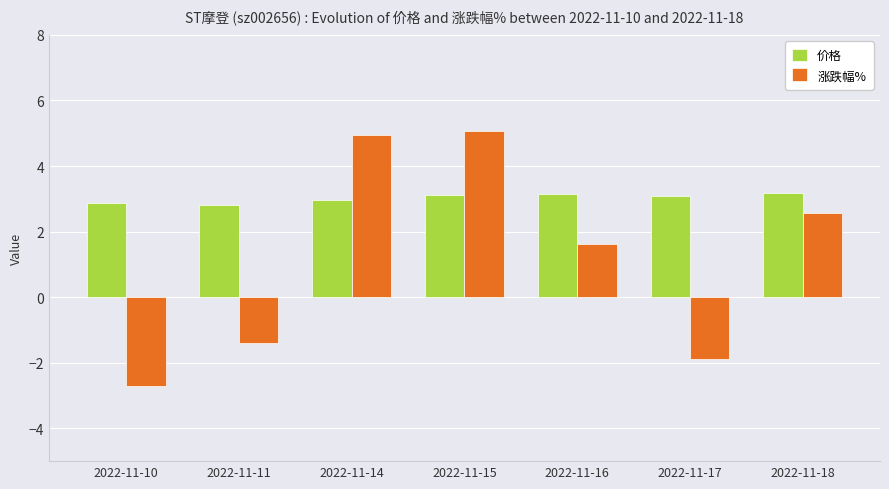

What are all the series names shown in the legend?

价格, 涨跌幅%